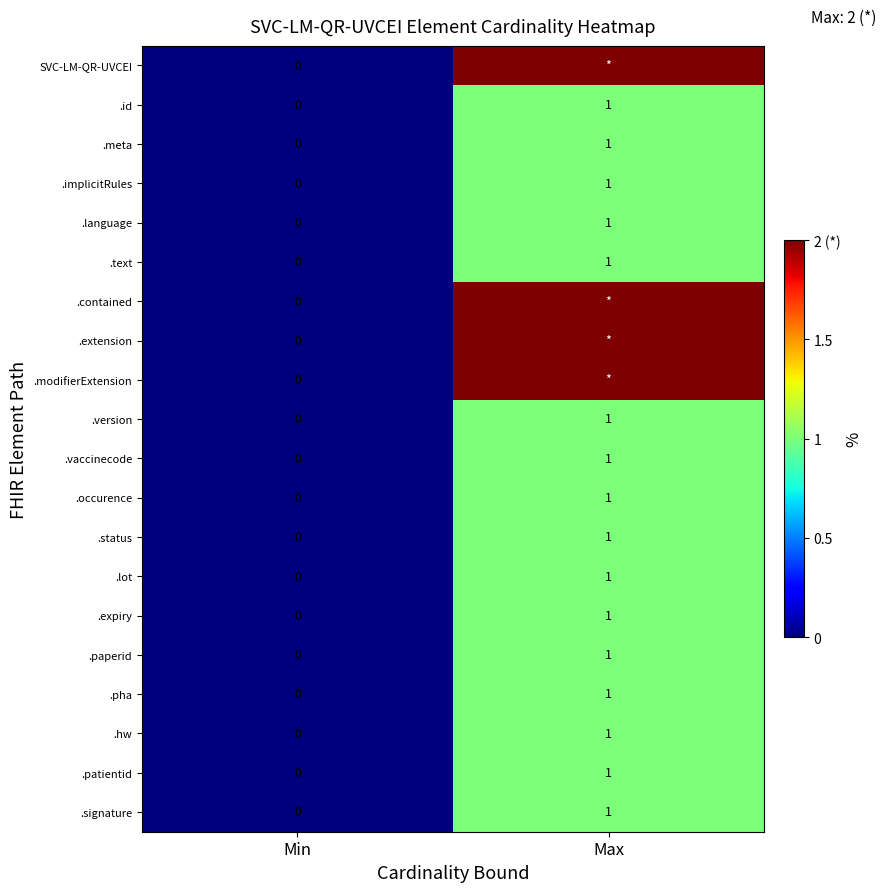

Is the value of .pha at Min greater than the value of .language at Max?

No